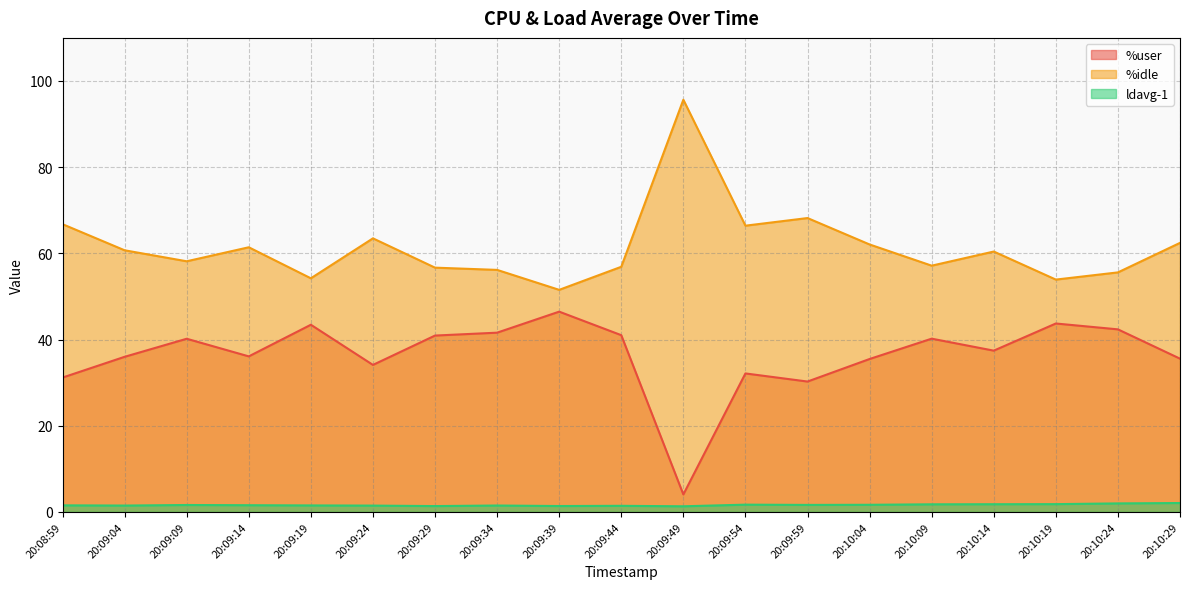

Reading left to right, list all the values displayed in this chart.

%user: 31.2	36.0	40.2	36.1	43.4	34.1	40.9	41.6	46.5	41.0	4.0	32.1	30.2	35.5	40.2	37.4	43.7	42.4	35.6
%idle: 66.8	60.7	58.2	61.4	54.2	63.5	56.7	56.2	51.5	56.9	95.7	66.4	68.2	62.1	57.1	60.4	53.9	55.6	62.4
ldavg-1: 1.5	1.5	1.6	1.6	1.5	1.5	1.4	1.5	1.4	1.4	1.3	1.7	1.6	1.6	1.8	1.8	1.8	2.0	2.1